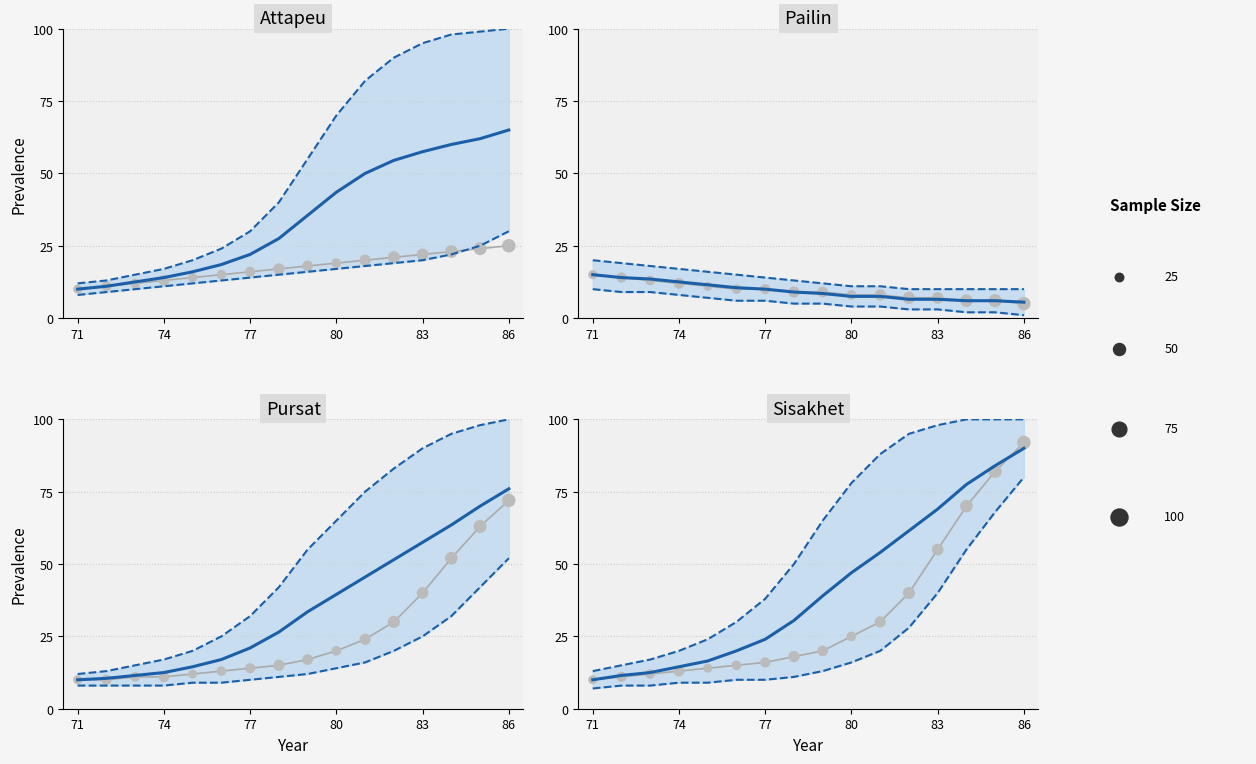

At how many categories does at least one series exceed 87?

6